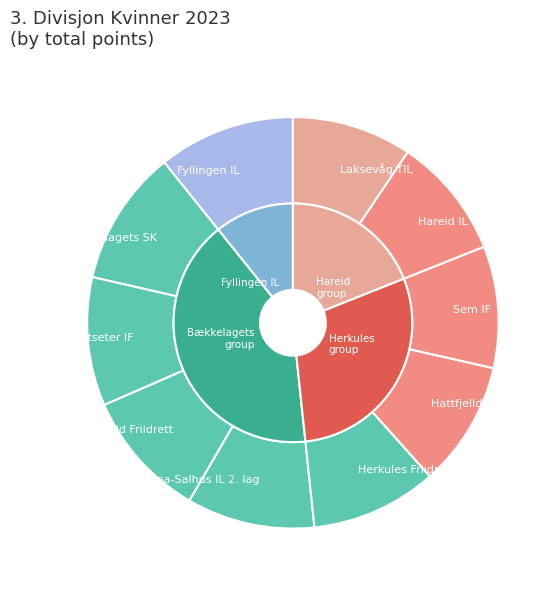

Is Hattfjelldal IL the majority of the pie?

No